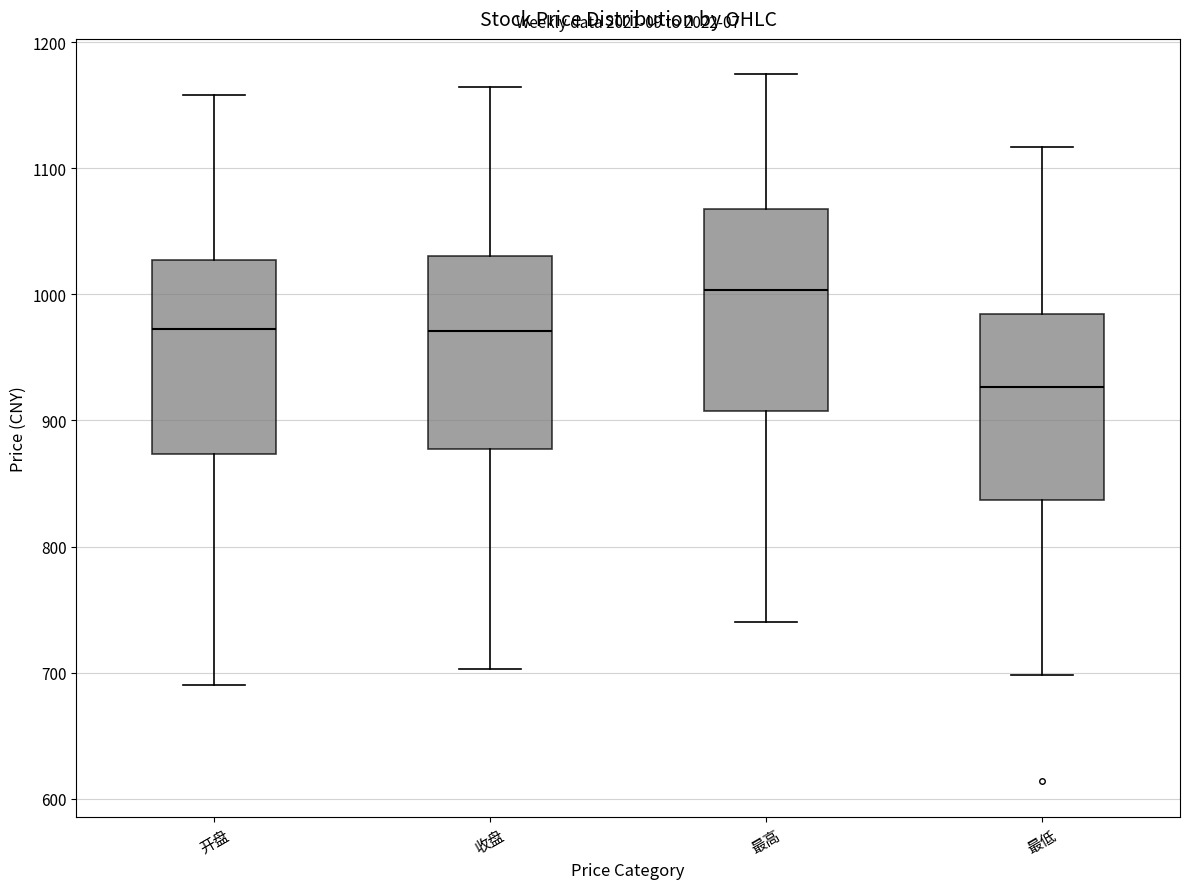

Where does the median line of the box for 收盘 sit on the y-axis? The values are not printed on the chart, so give them approximately, as read against the axis.

970